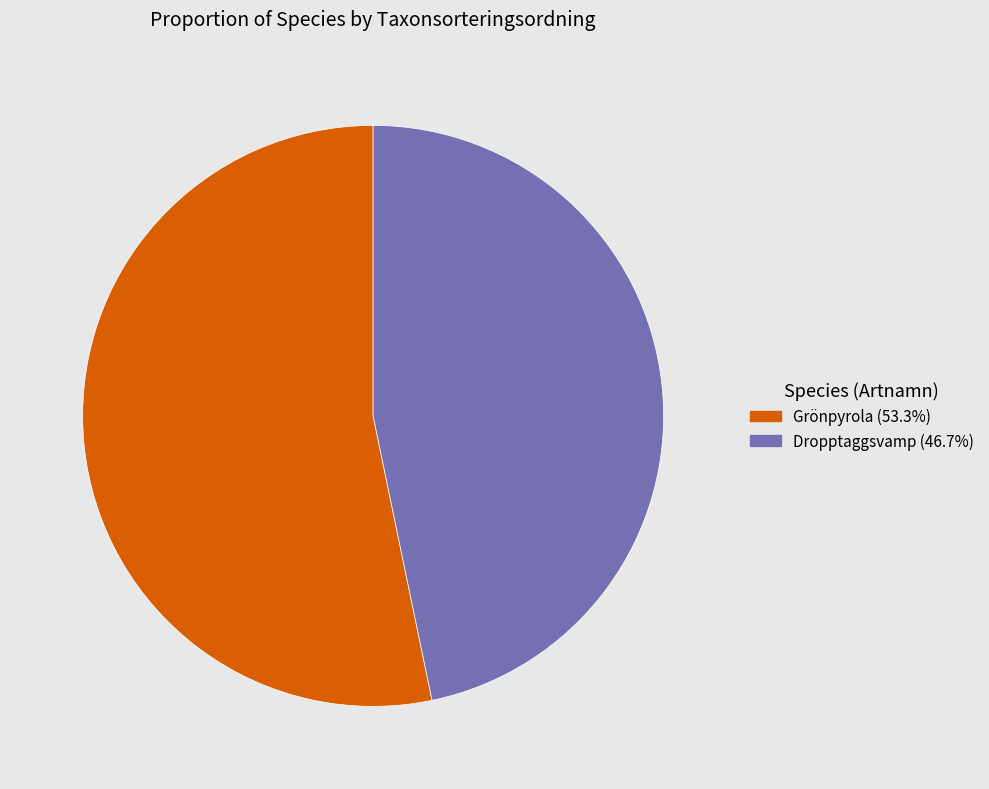

The Grönpyrola slice represents 53% of the pie. True or false?

True